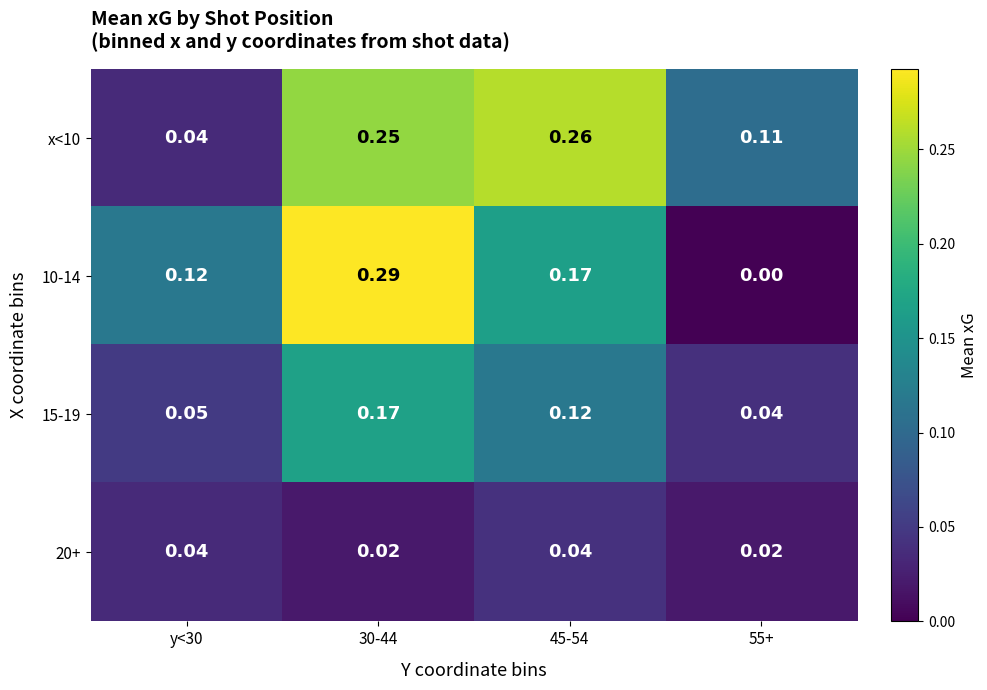

Which series has the largest total across all categories?

x<10